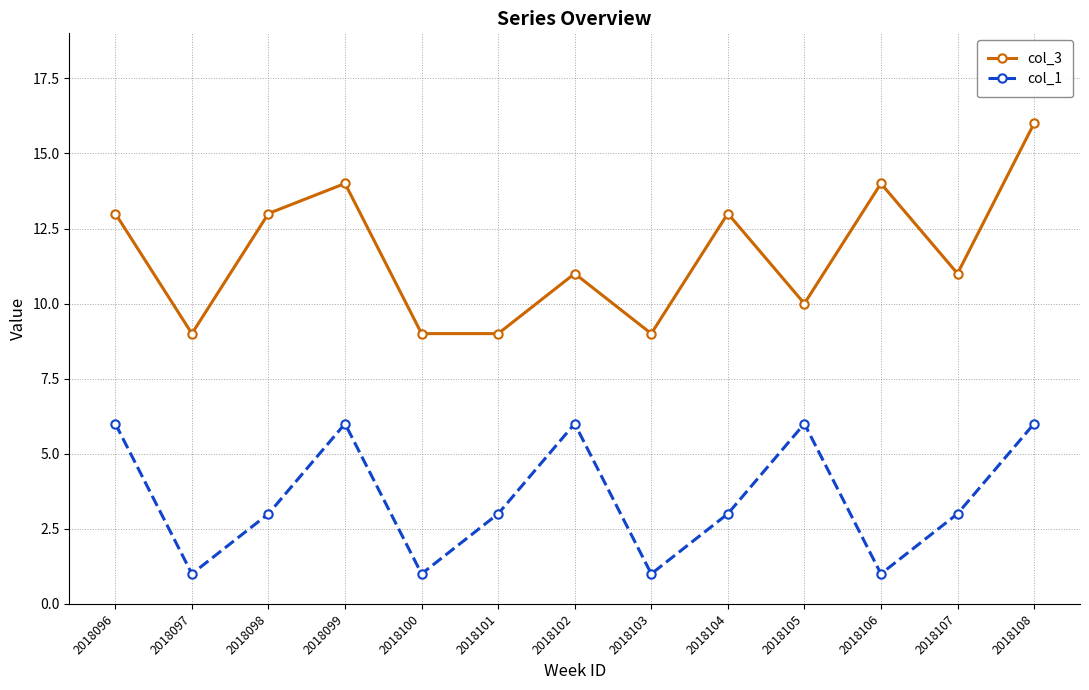

The value of col_1 at 2018108 is 6. True or false?

True